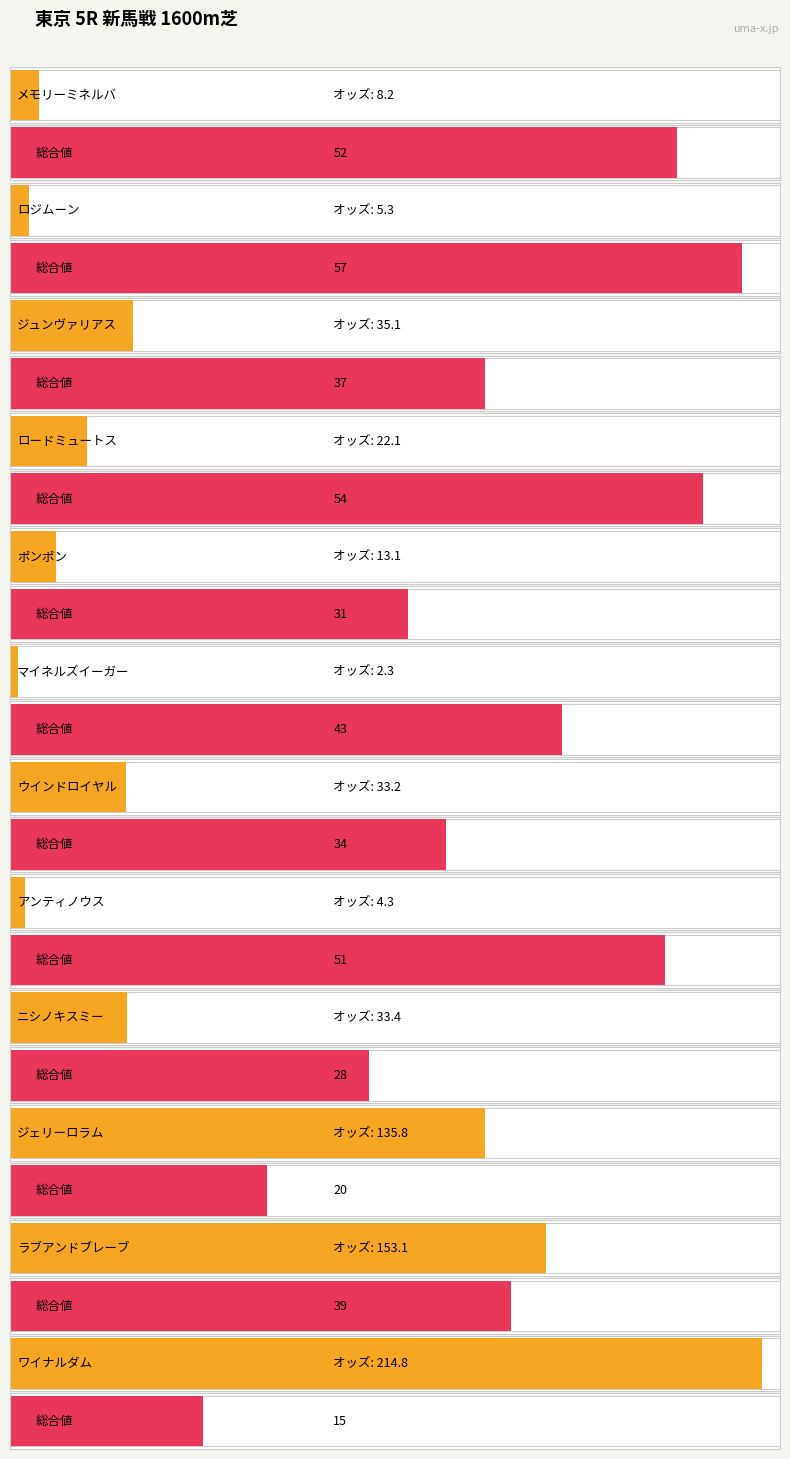

The value of 総合 値 at ポンポン is 42.7. True or false?

False